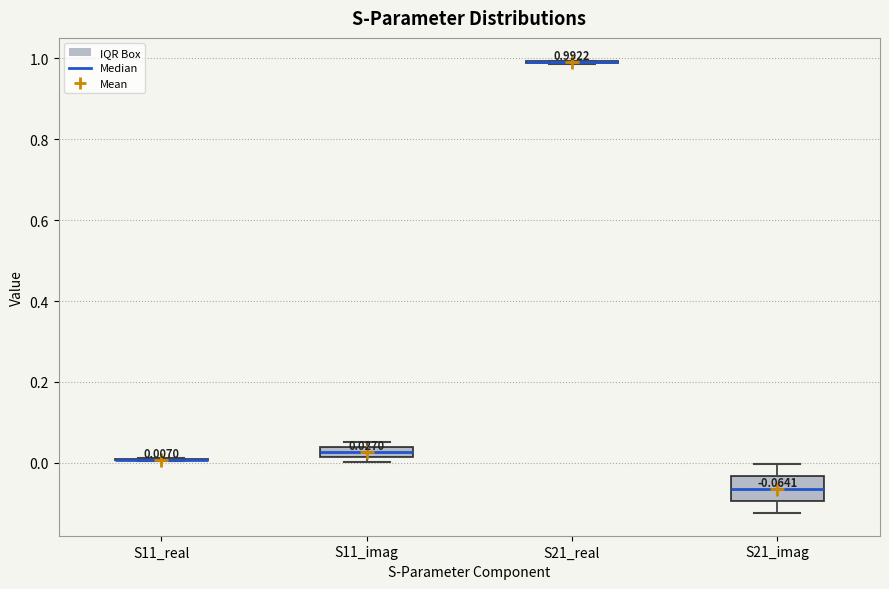

Comparing the boxes themselves (not the whiskers), which one is the tallest?

S21_imag